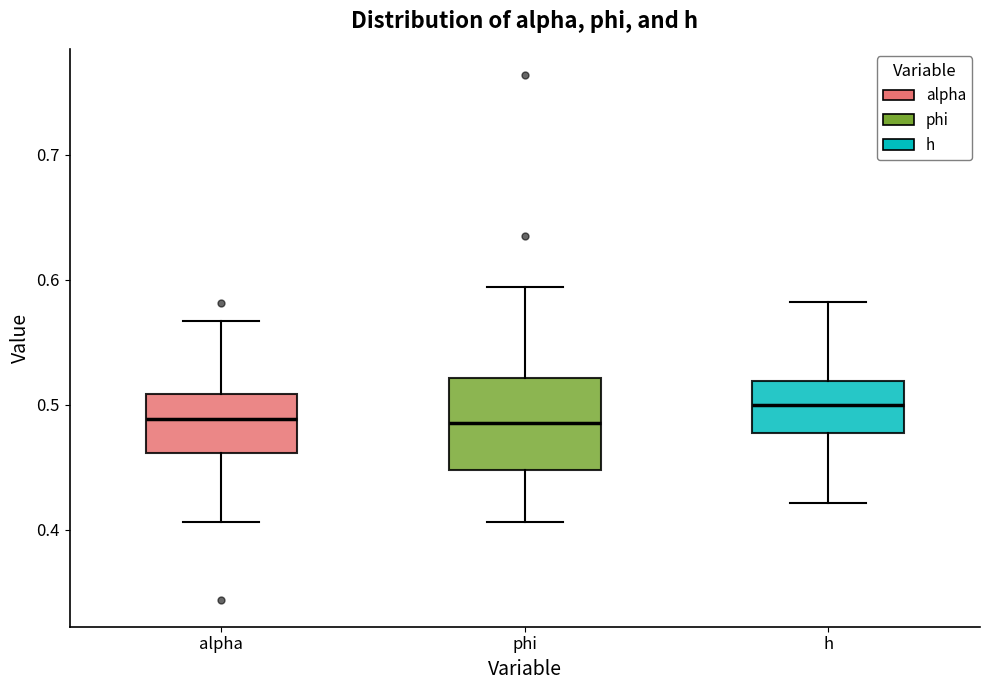

Where is the lower edge of the box for h on the y-axis? The values are not printed on the chart, so give them approximately, as read against the axis.

0.48